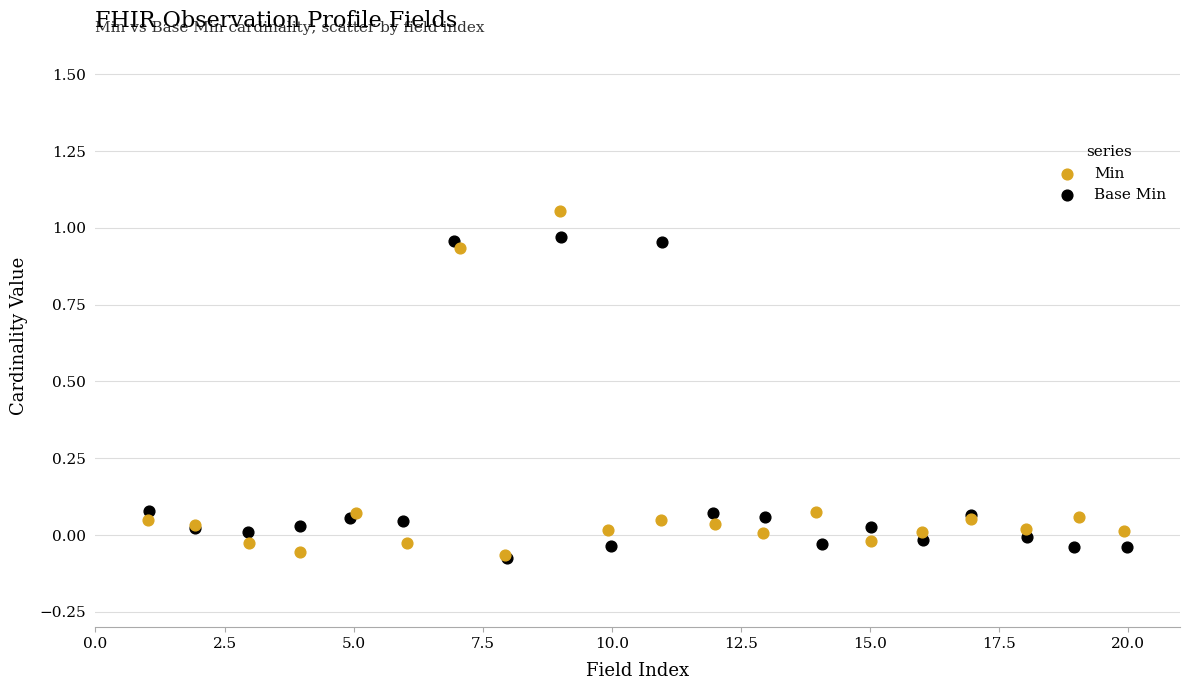

Which series reaches the maximum Y coordinate?

Min